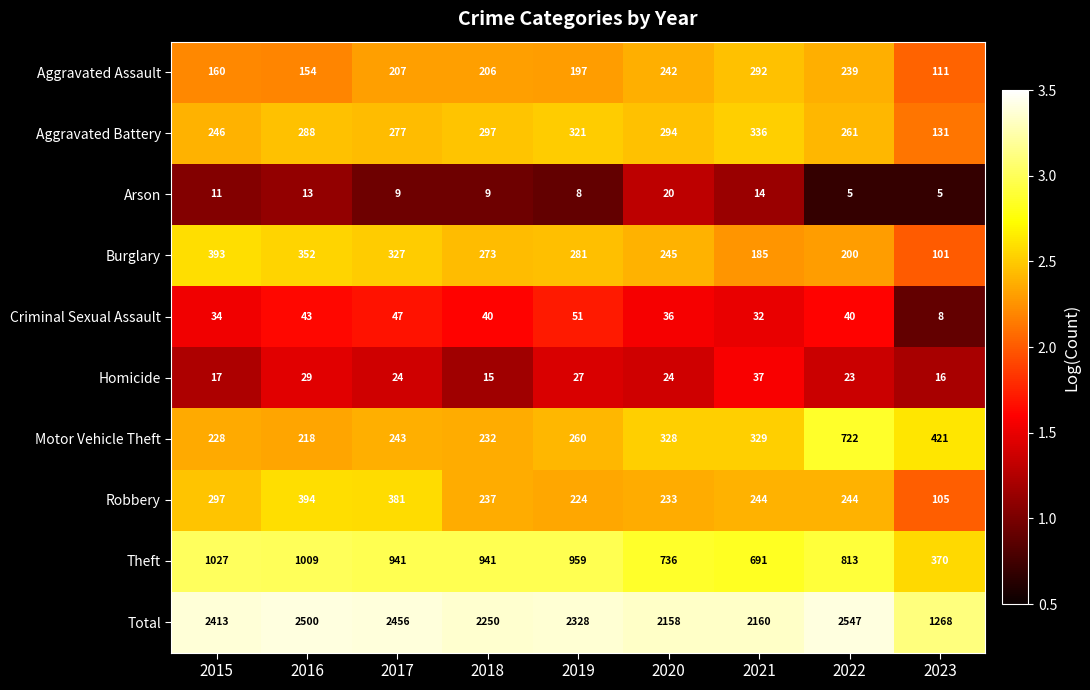

Is the value of Aggravated Assault at 2018 greater than the value of Homicide at 2020?

Yes